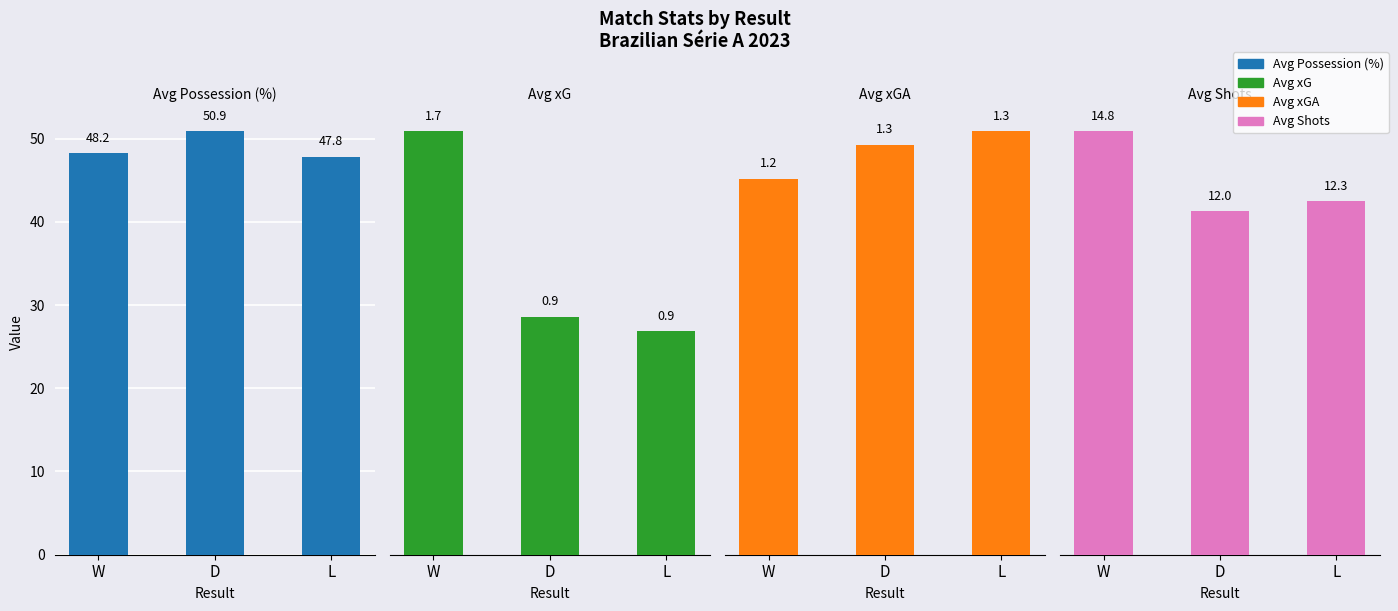

How many bars are there in each group?

4